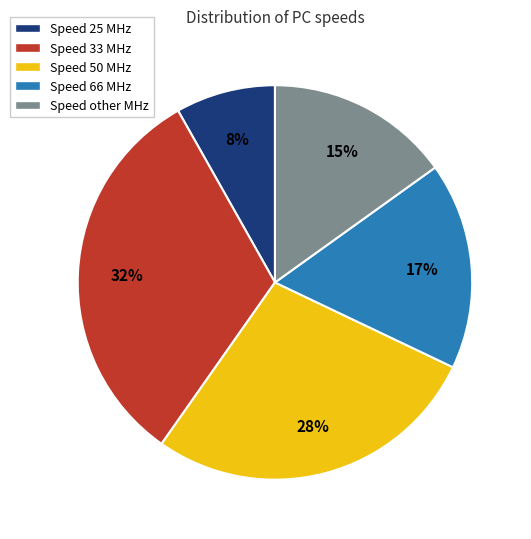

To the nearest percent, what is the average slice percentage?

20%